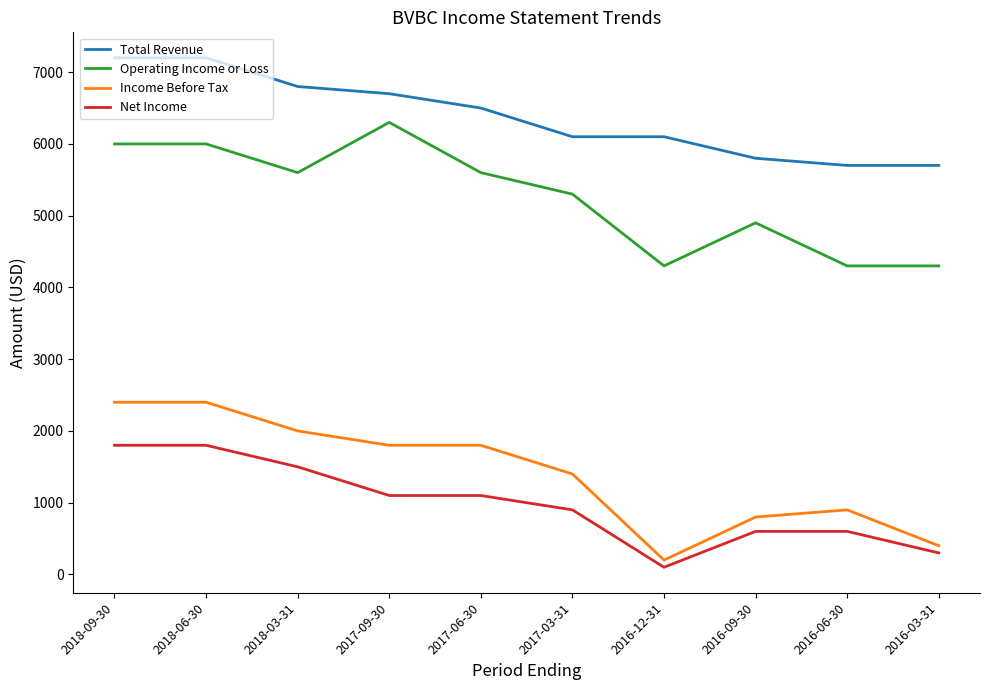

What is the difference between the maximum and minimum values in the Income Before Tax series?

2200